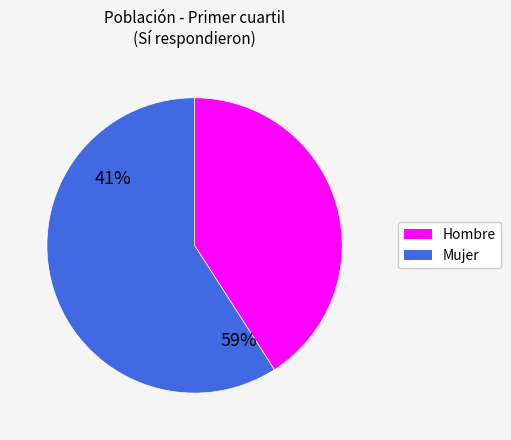

The Mujer slice represents 59% of the pie. True or false?

True